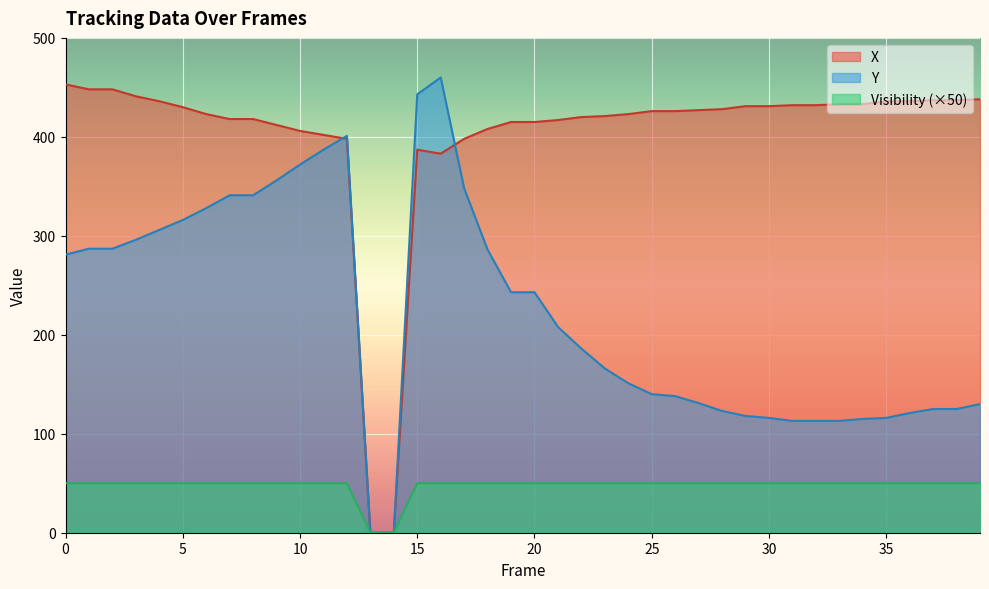

Which series ends up on top after the final intersection of X and Y?

X